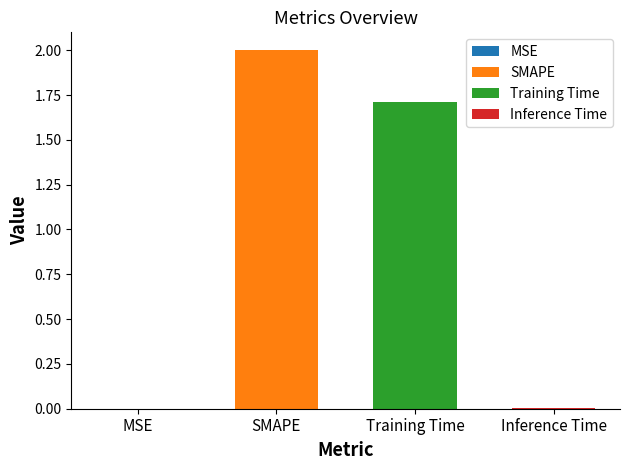

What is the maximum value shown in the chart?

2.0